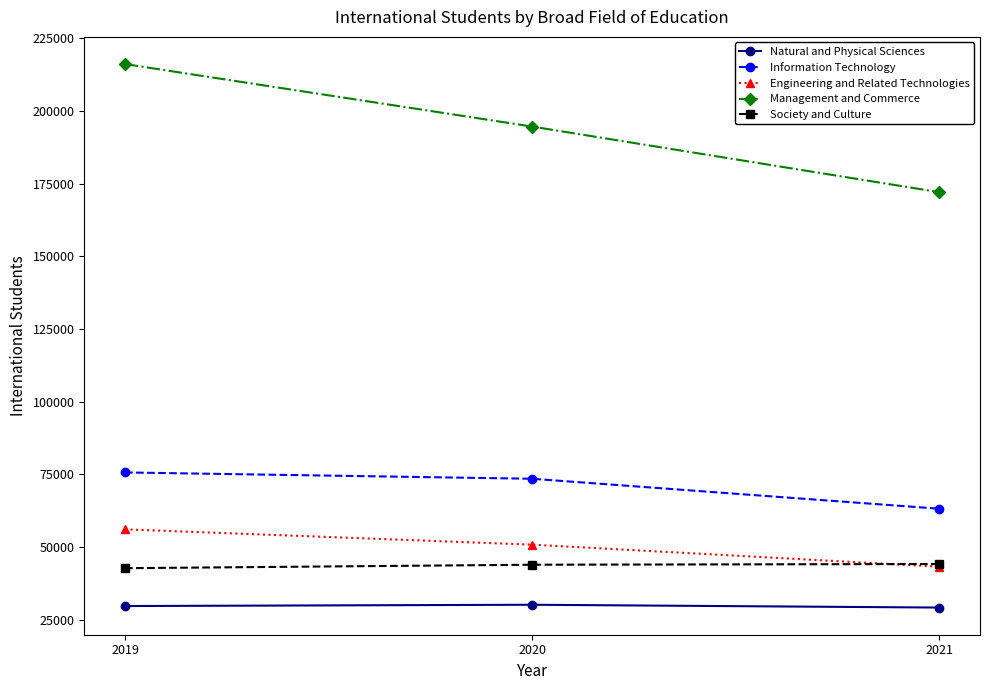

At which label is Management and Commerce closest to 194107?

2020